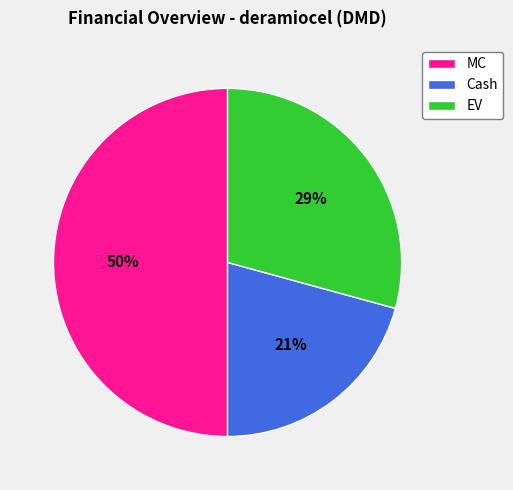

True or false: MC accounts for 44% of the total.

False